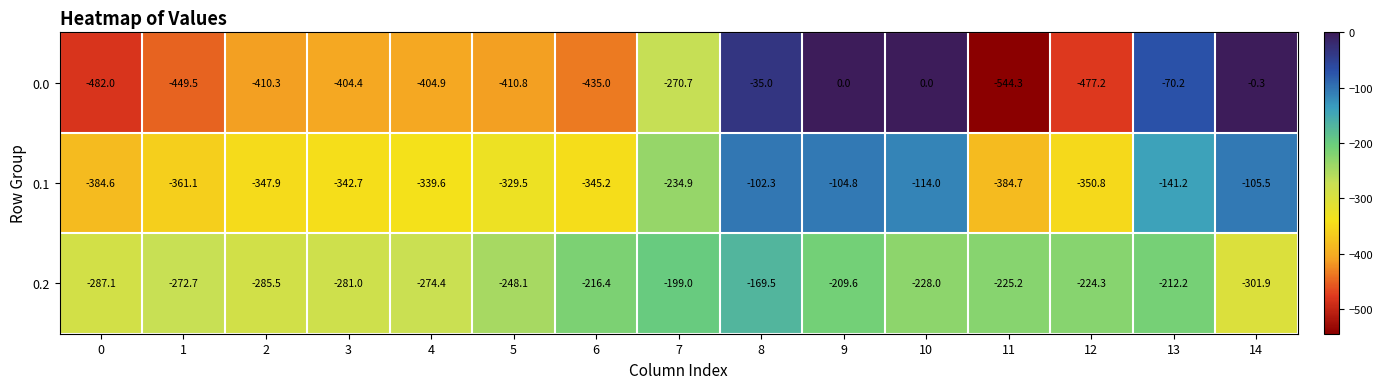

What is the total value across all series at 0?

-1153.7